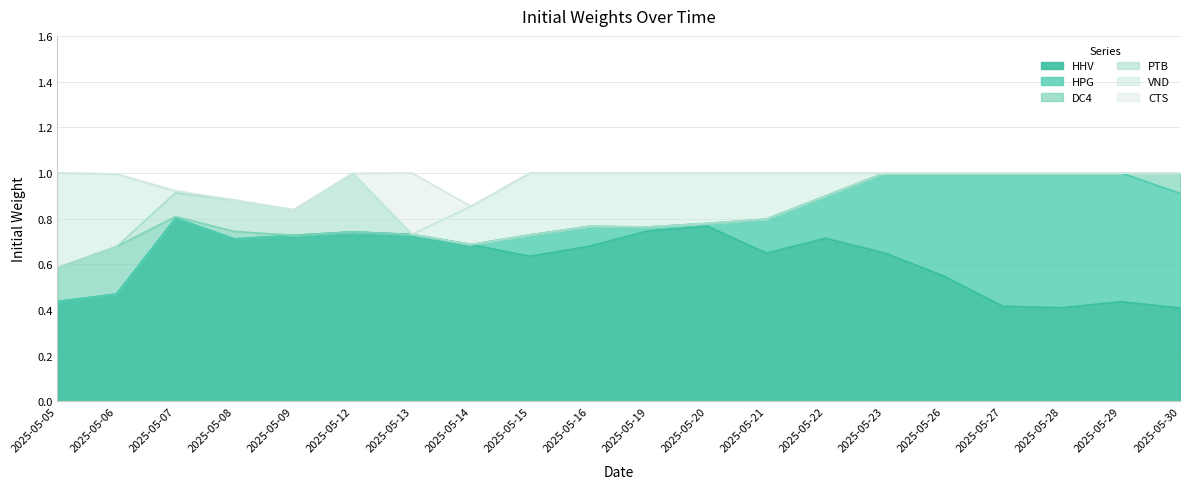

How many lines are shown in the chart?

6